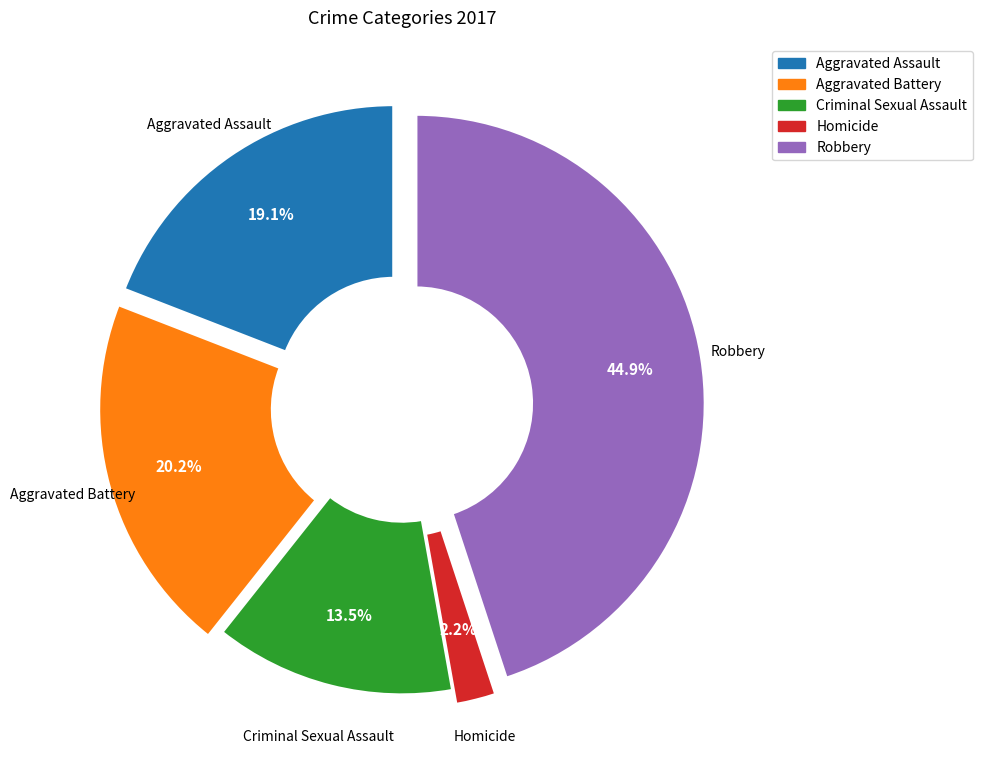

How many segments does this pie chart have?

5